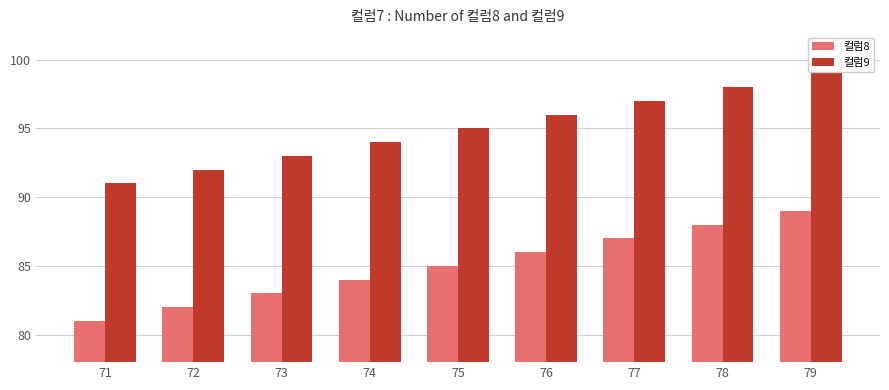

True or false: 컬럼8 has a value of 44 at 71.

False